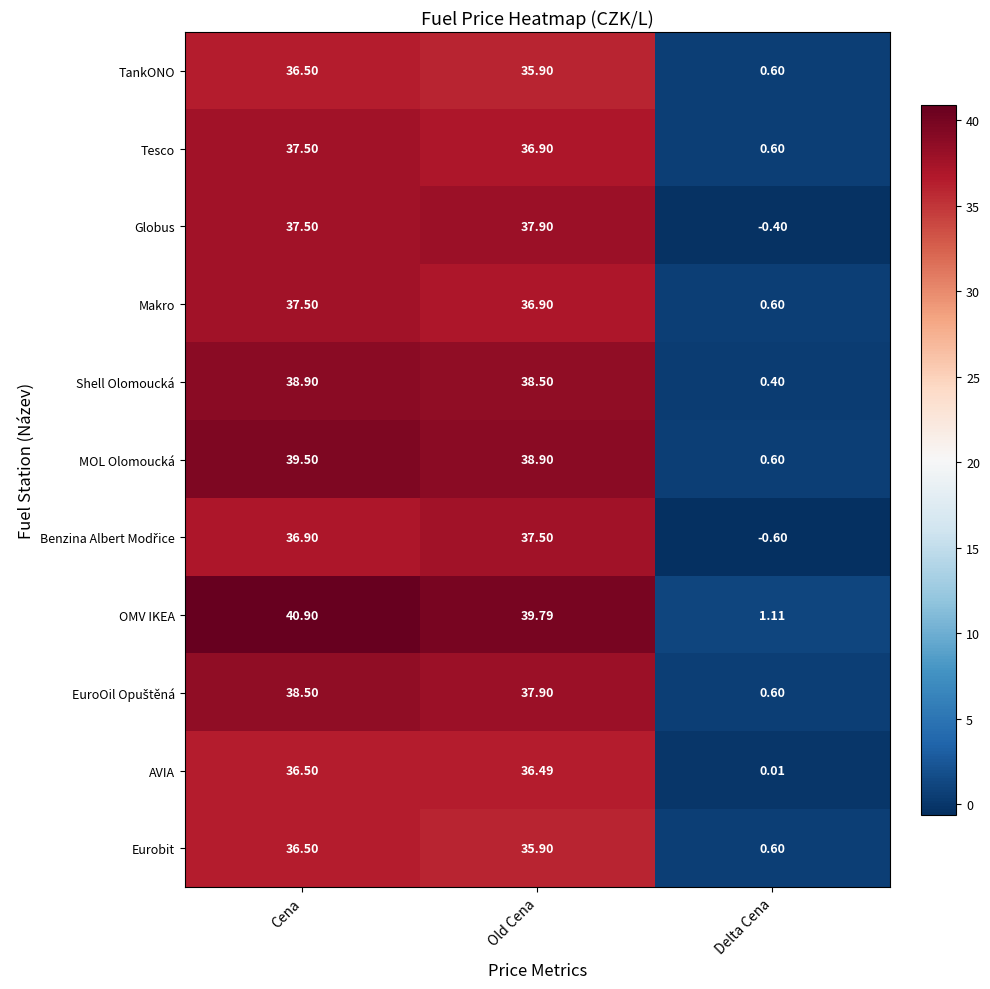

At which label does Globus reach its minimum?

Delta Cena